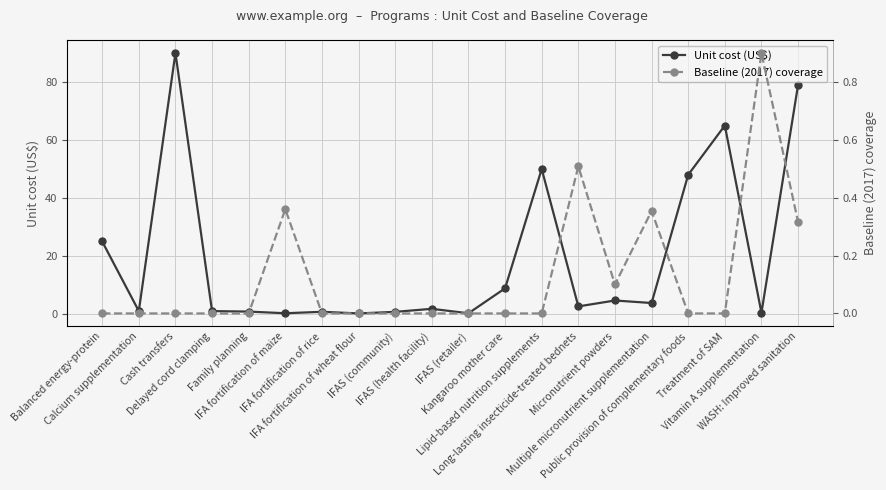

What is the difference between the second highest and minimum values in the Unit cost (US$) series?

78.8